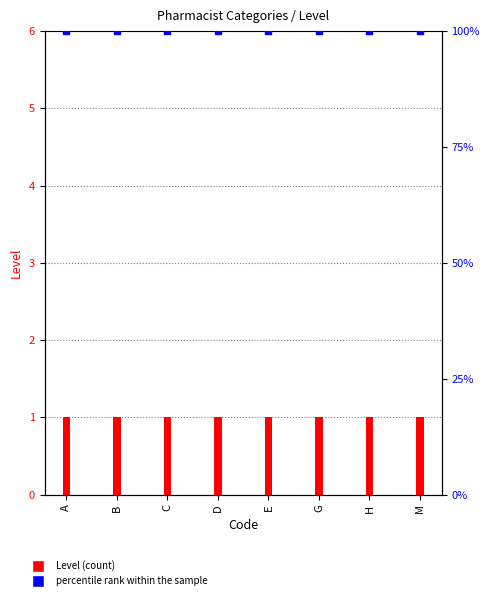

Which series contains the lowest Y value?

Level